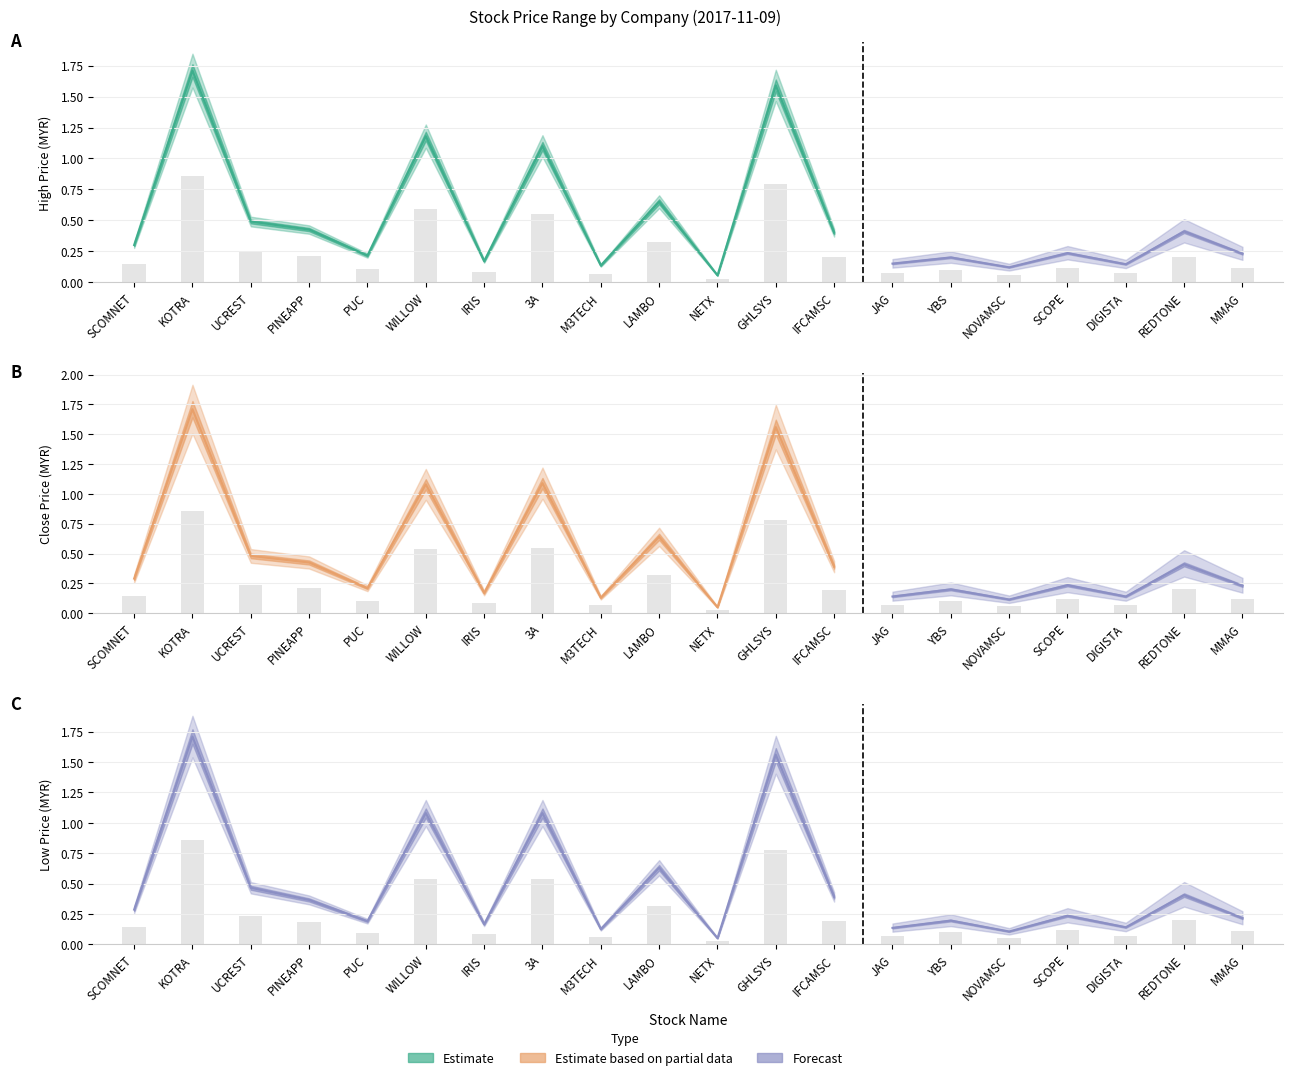

At NETX, list the series in order from largest to smallest.

high, close, low